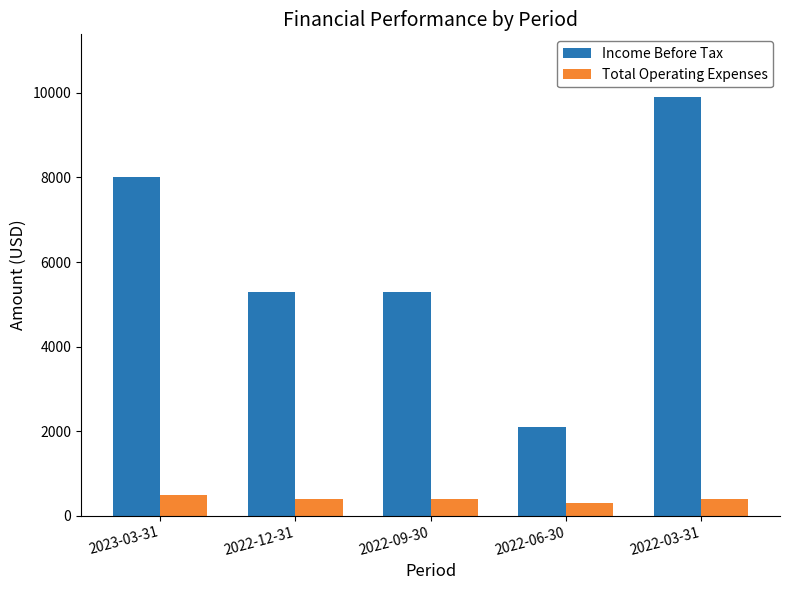

How many values in the Income Before Tax series are below 5300?

1